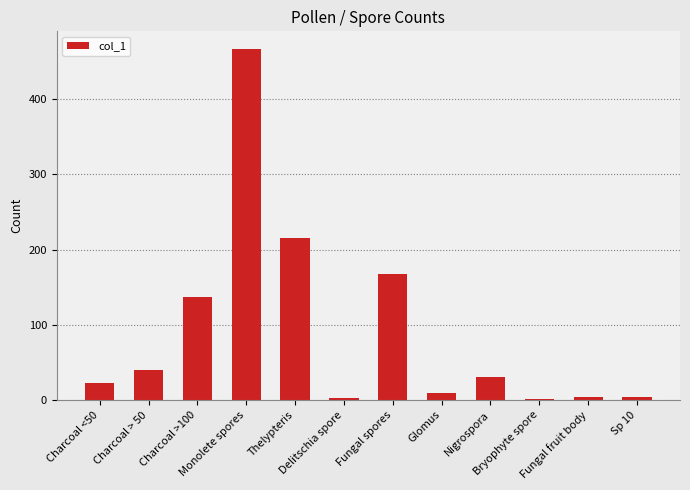

What is the greatest value displayed?

467